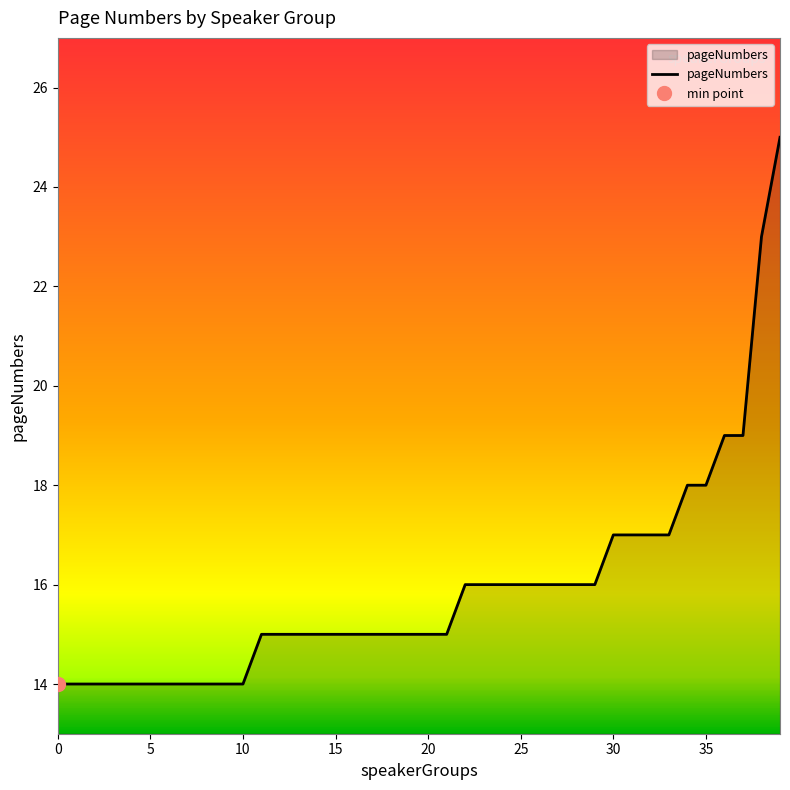

True or false: there are more than 2 points higher than both neighbors.

False